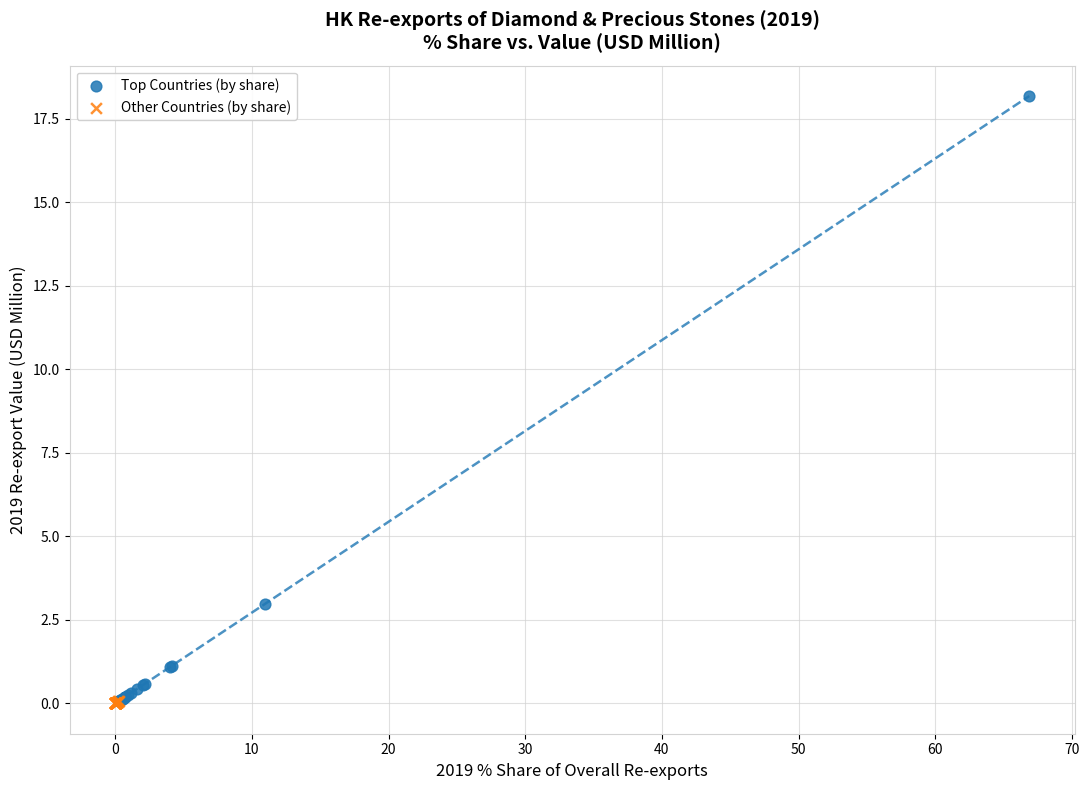

Which series contains the highest Y value?

Top Countries (by share)